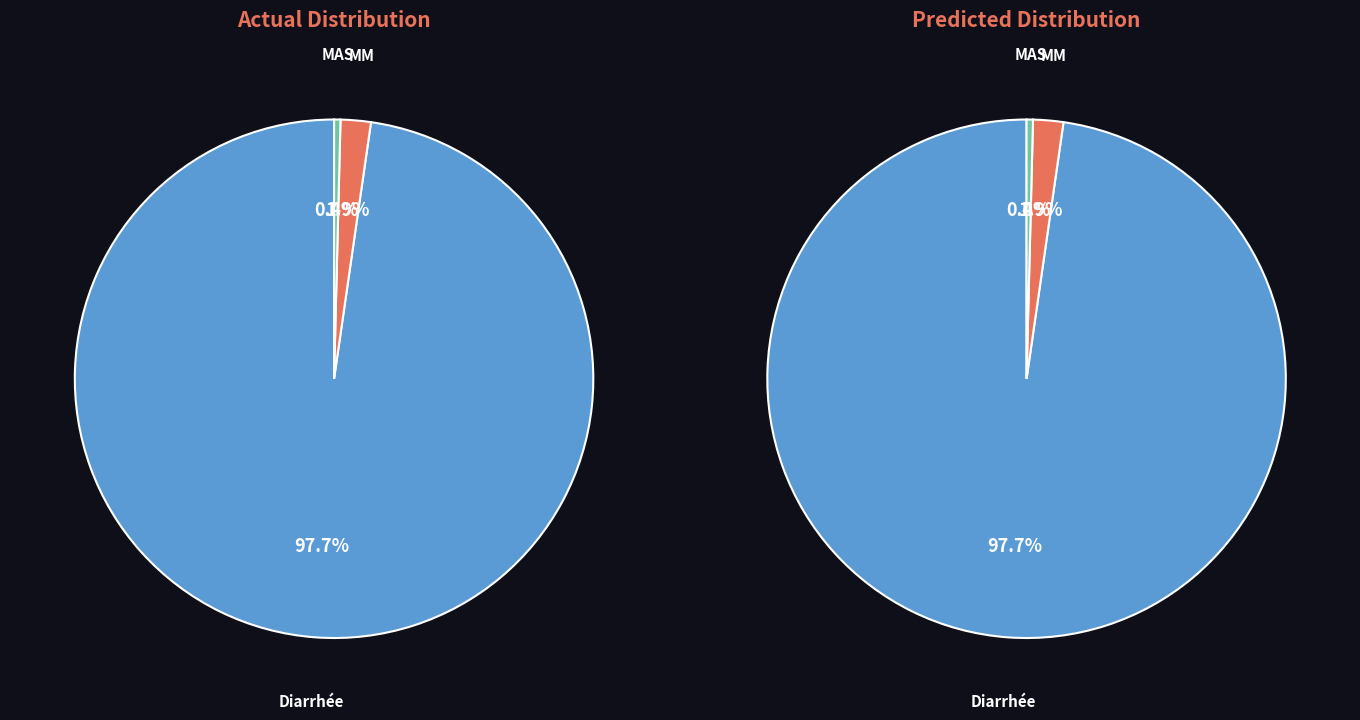

Which category accounts for the majority?

Diarrhée